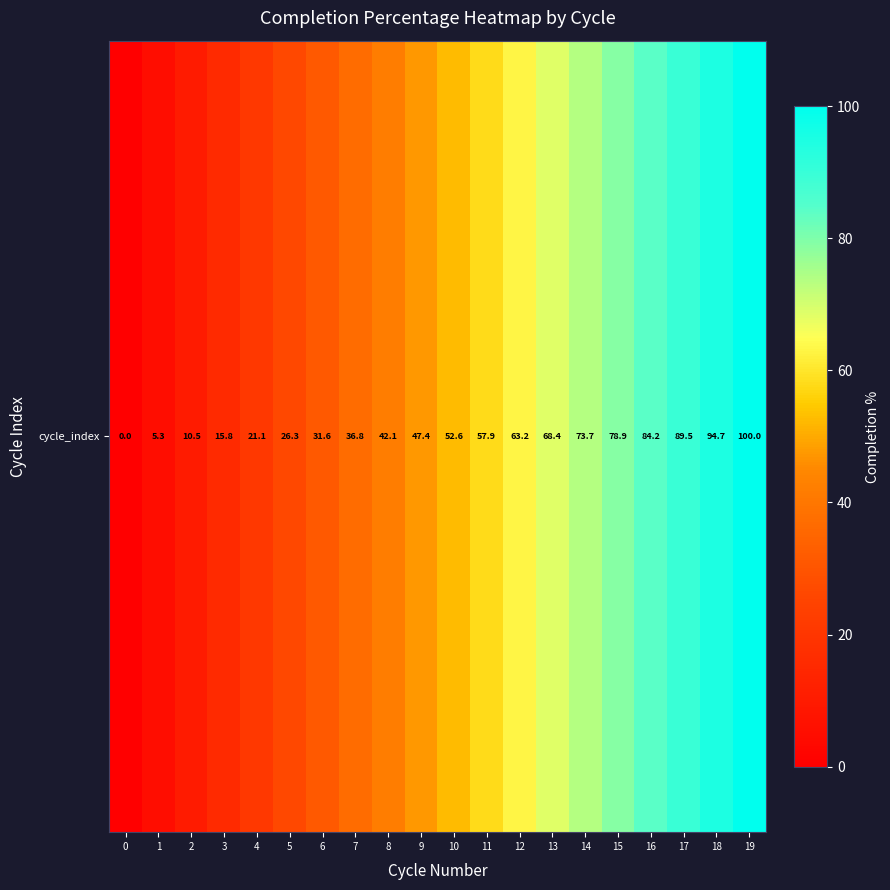

How many values are below 52?

10